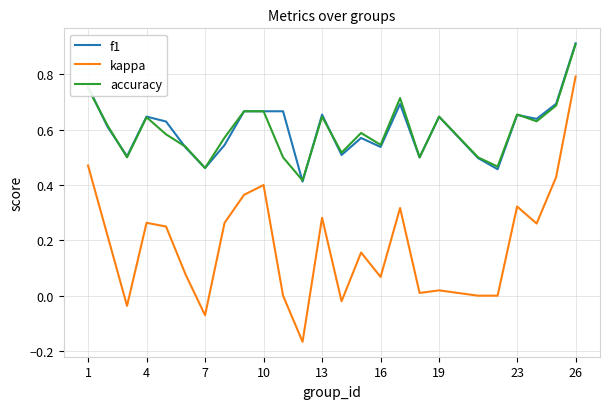

True or false: accuracy and kappa cross at least once.

False